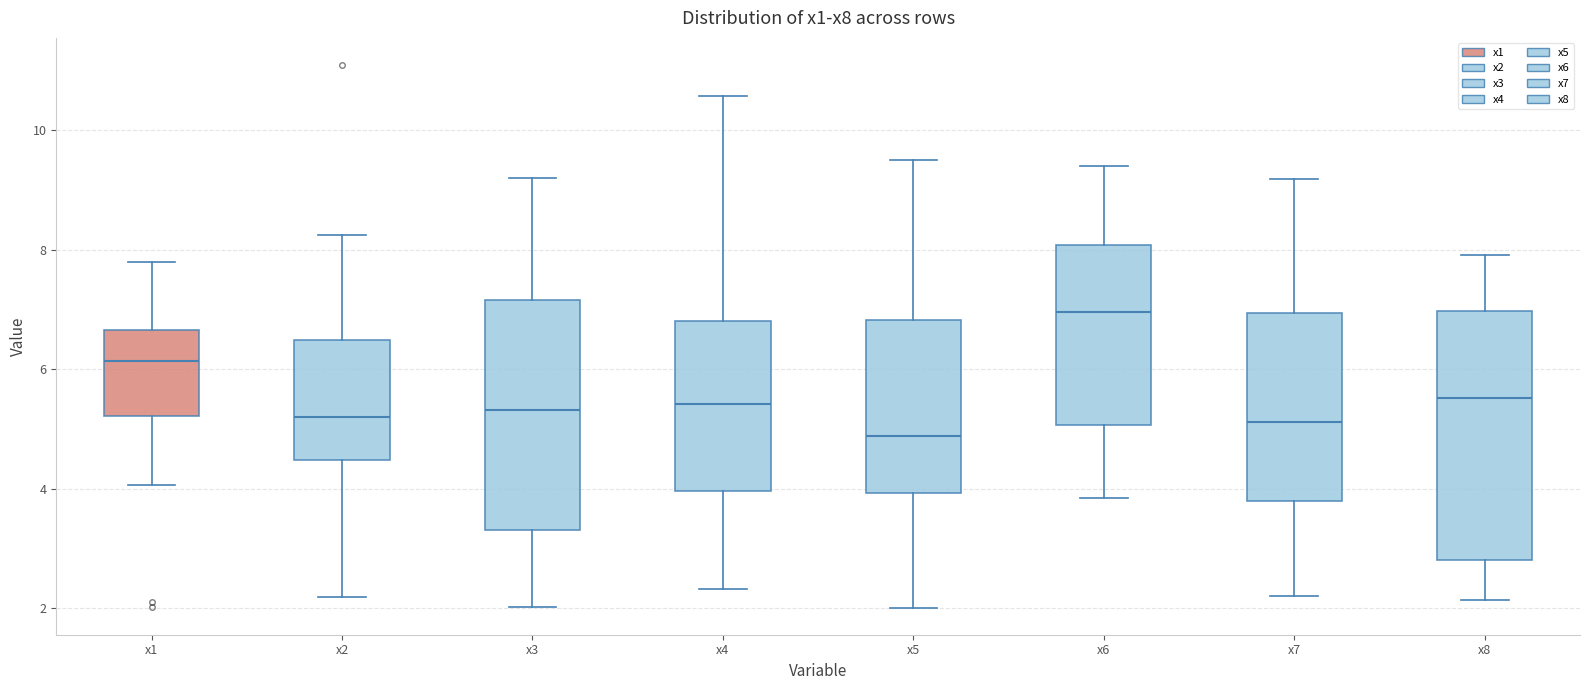

Where does the upper whisker of the box for x2 end on the y-axis? The values are not printed on the chart, so give them approximately, as read against the axis.

8.2